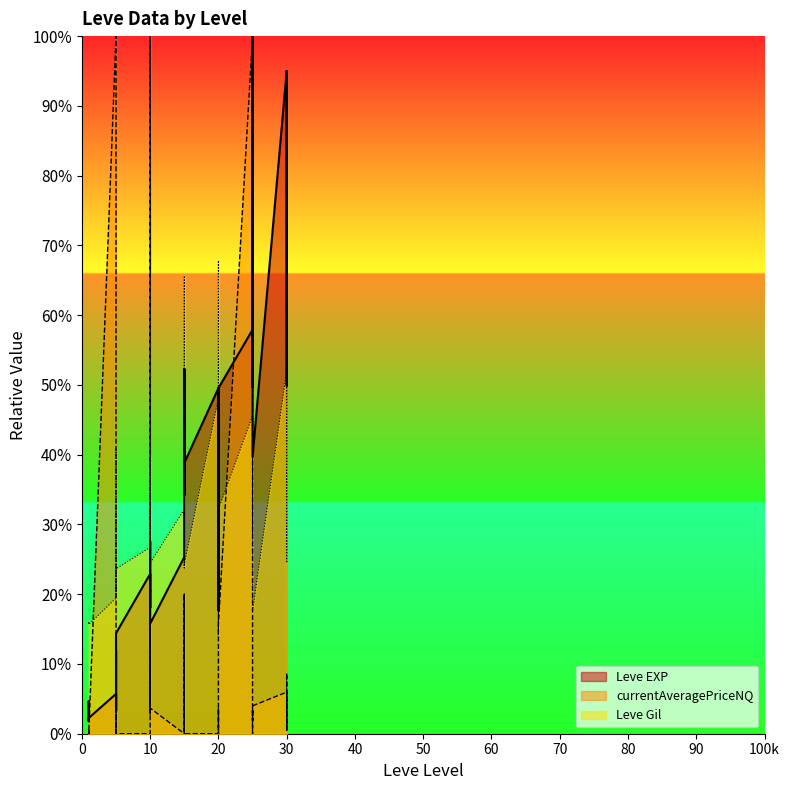

What is the difference between the Leve EXP values at 20 and 5?

33.6